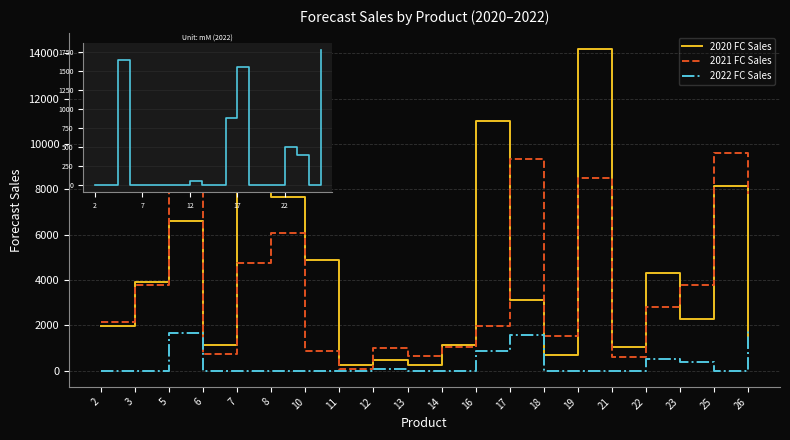

What is the sum of the 2021 FC Sales values at 23 and 13?

4450